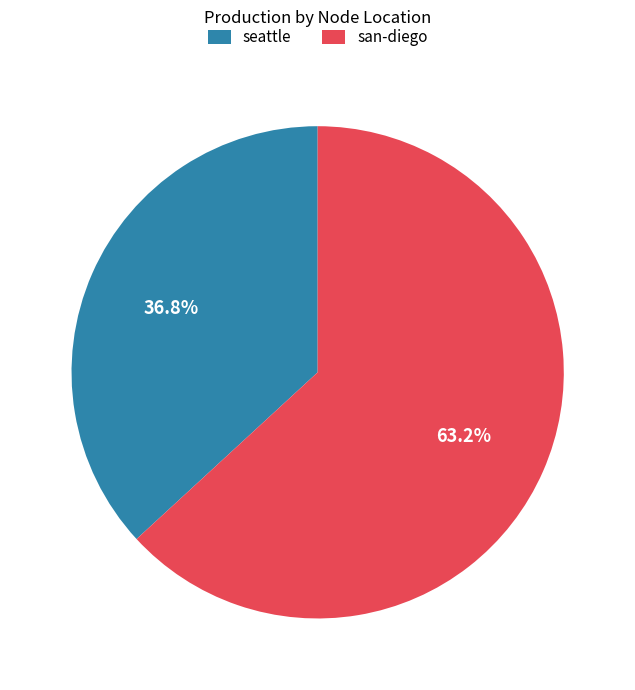

Count the number of slices in the pie.

2